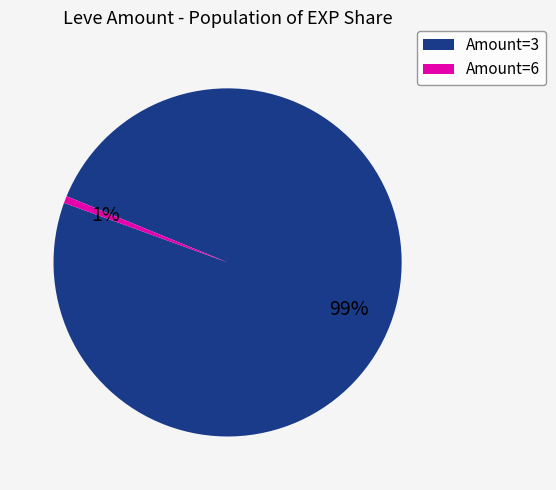

Is there a majority slice in this chart?

Yes